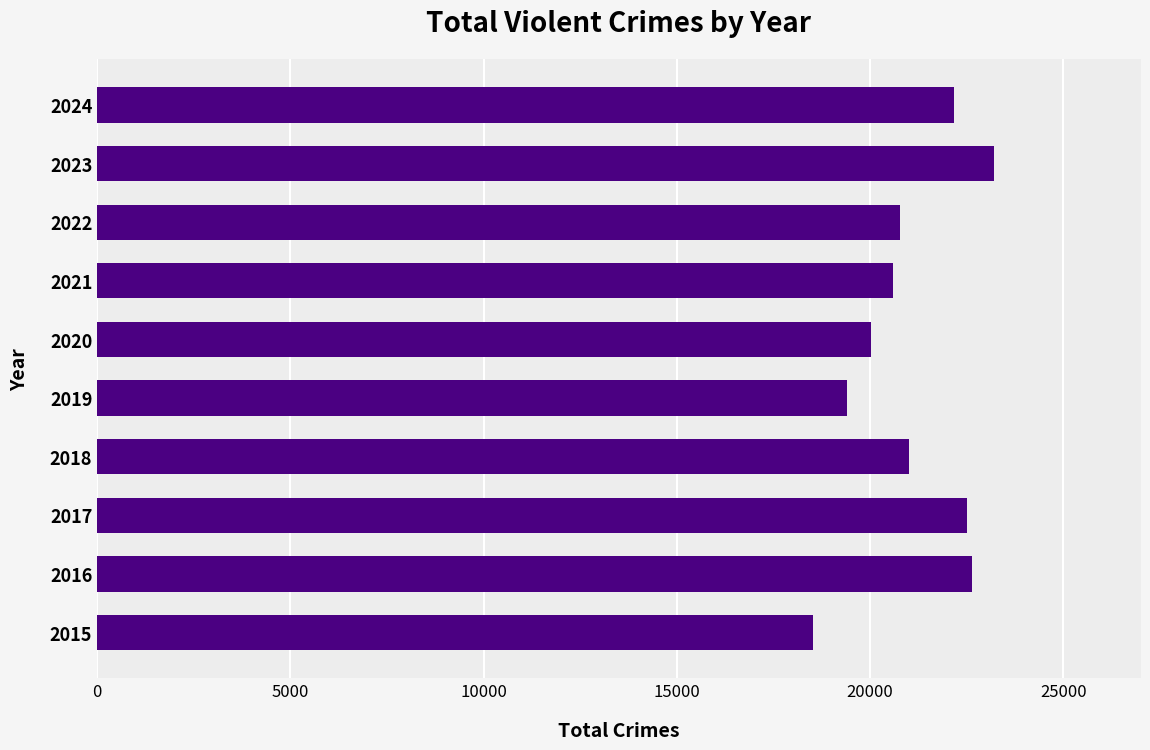

Read the value at 2024, to the nearest 10.

22160